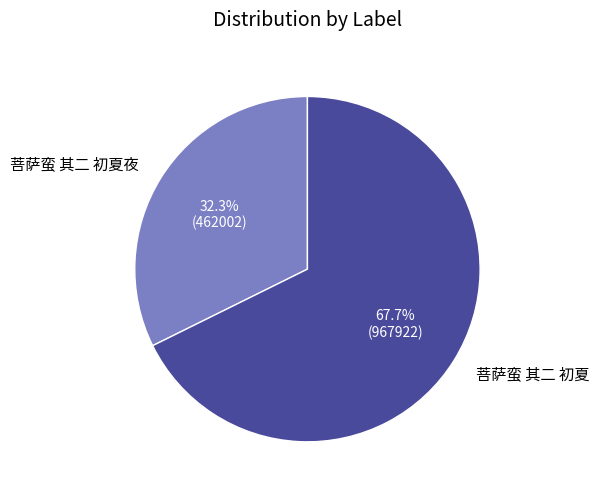

To the nearest percent, what is the average slice percentage?

50%